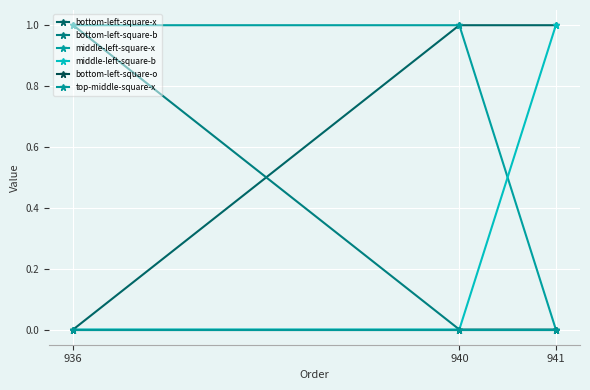

Reading right to left, transcribe all the data shown in this chart.

bottom-left-square-x: 941=1	940=1	936=0
bottom-left-square-b: 941=0	940=0	936=1
middle-left-square-x: 941=0	940=1	936=1
middle-left-square-b: 941=1	940=0	936=0
bottom-left-square-o: 941=0	940=0	936=0
top-middle-square-x: 941=0	940=0	936=0